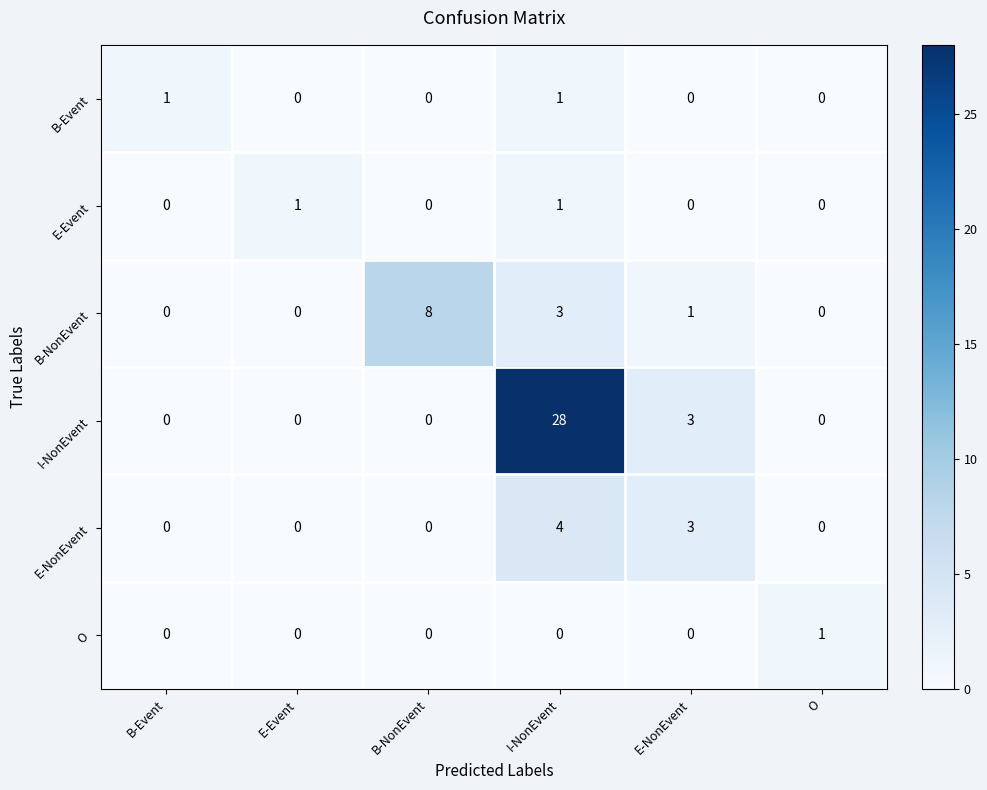

The O series shows 0 at B-Event. True or false?

True